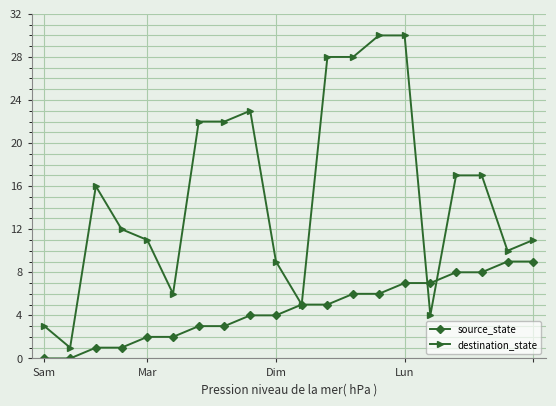

Which series ends up on top after the final intersection of source_state and destination_state?

destination_state